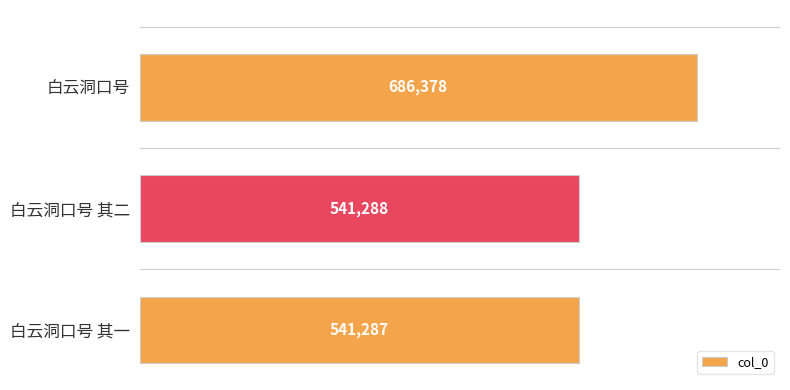

What is the maximum value shown in the chart?

686378